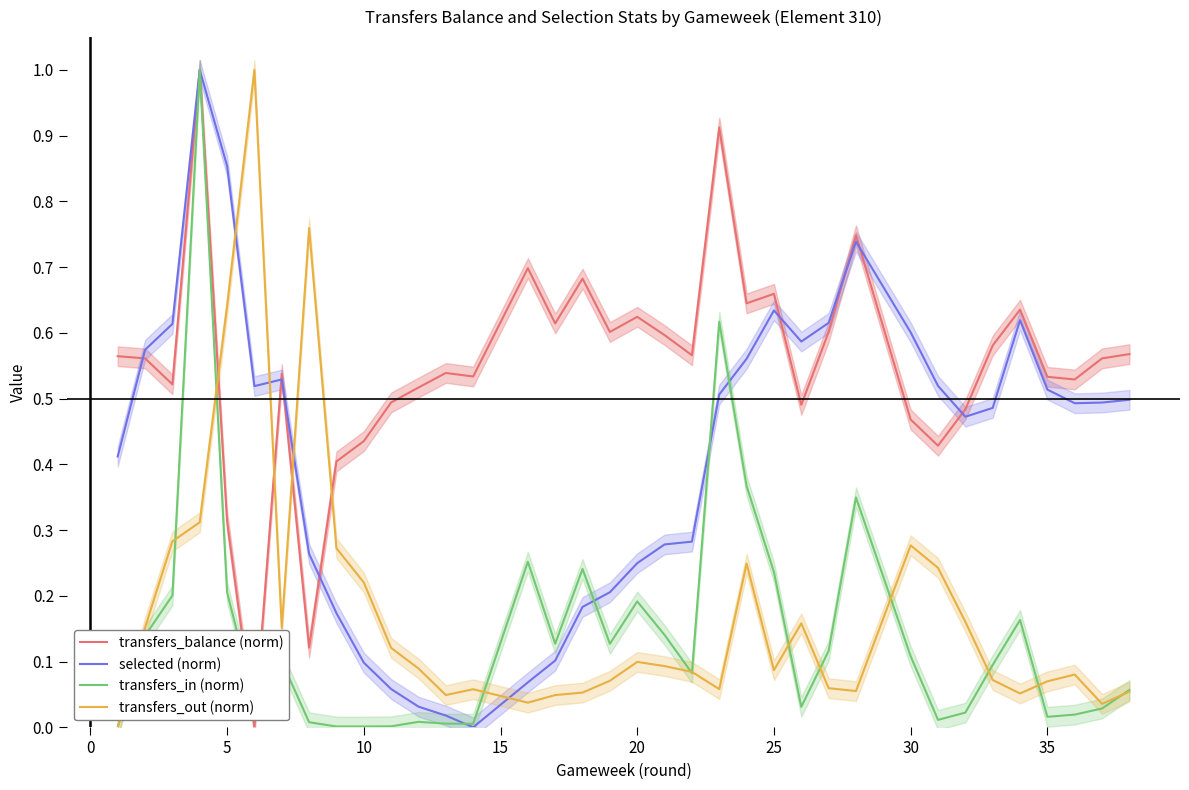

How many lines are shown in the chart?

4